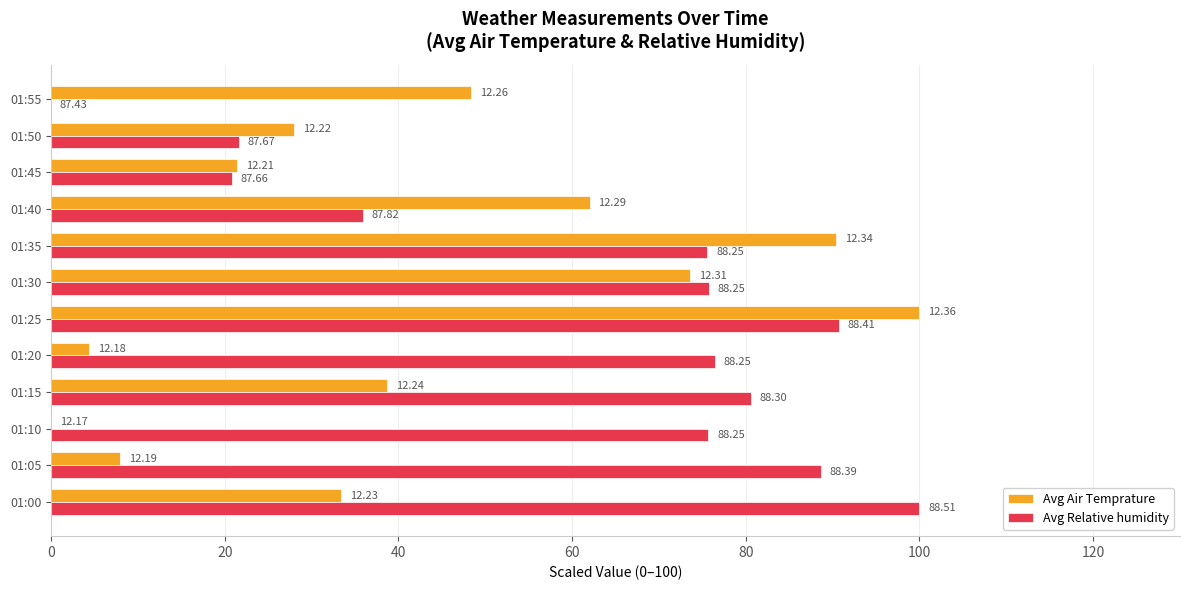

Rank the series by their average value, from lowest to highest.

Avg Air Temprature, Avg Relative humidity